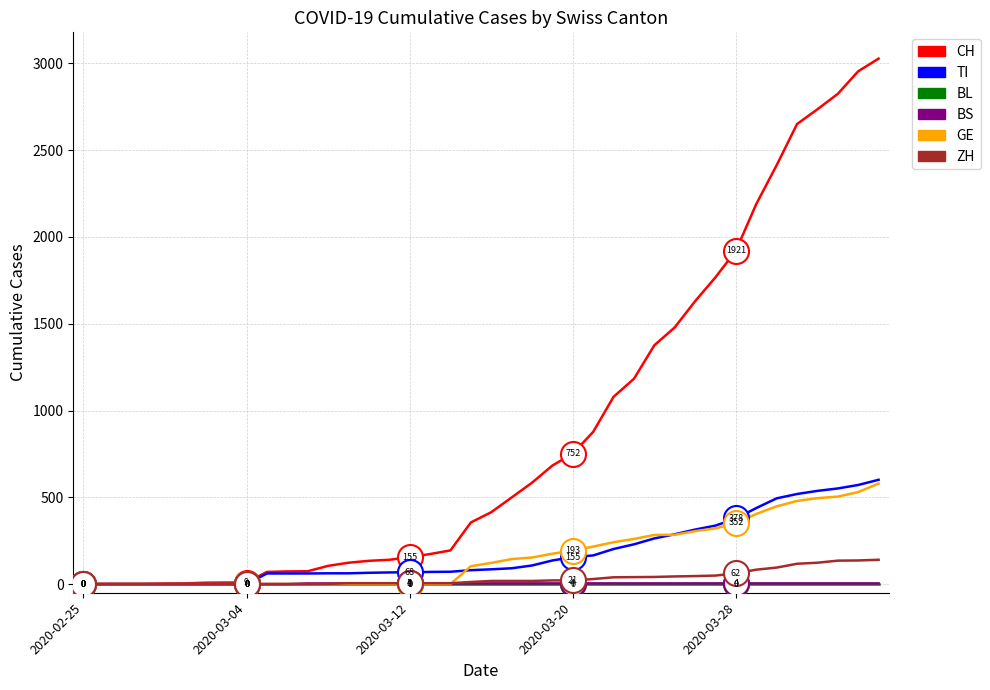

What is the highest value of the GE series?

579